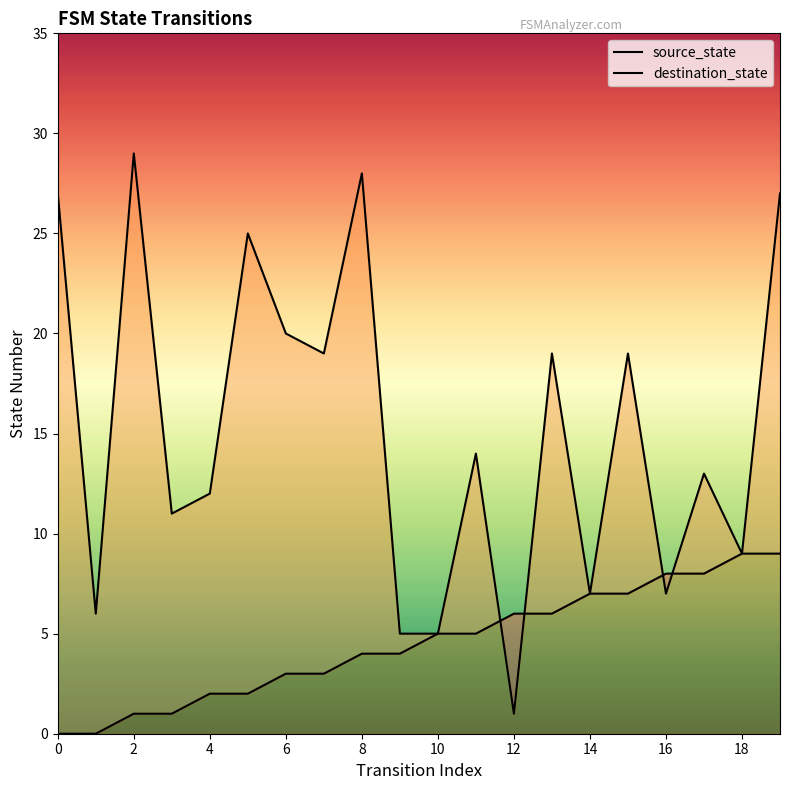

The value of destination_state at 16 is 11. True or false?

False